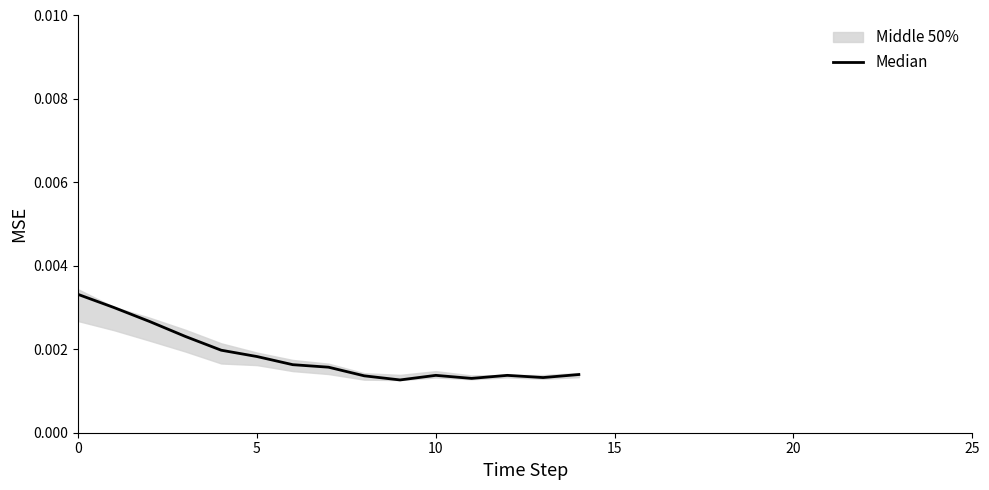

Which label corresponds to the smallest value in the chart?

9